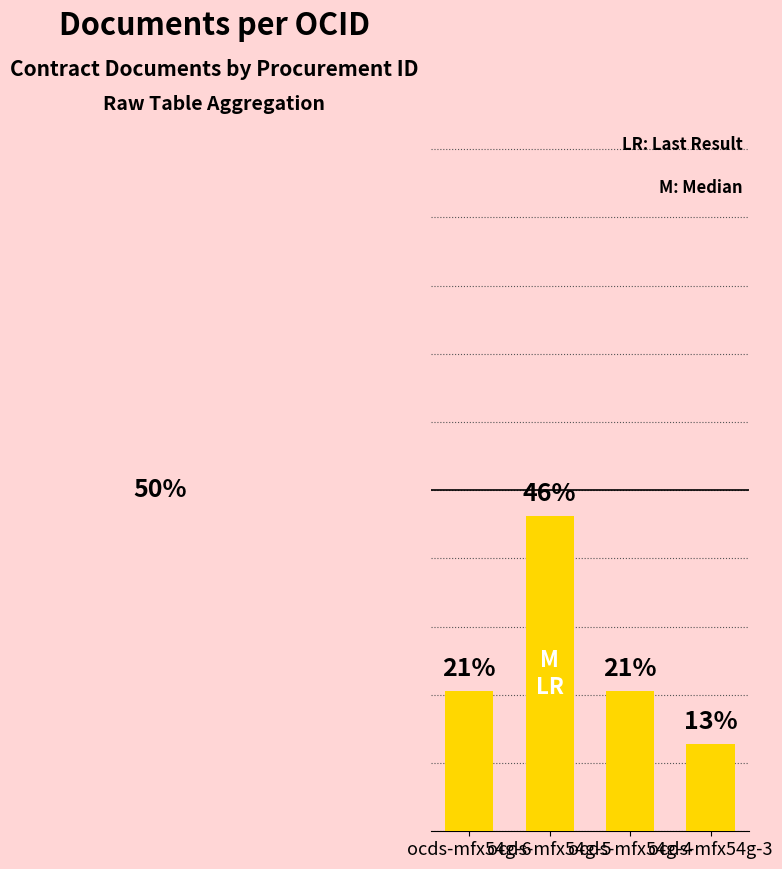

Reading left to right, what are all the values shown in this chart?

20.5	46.2	20.5	12.8